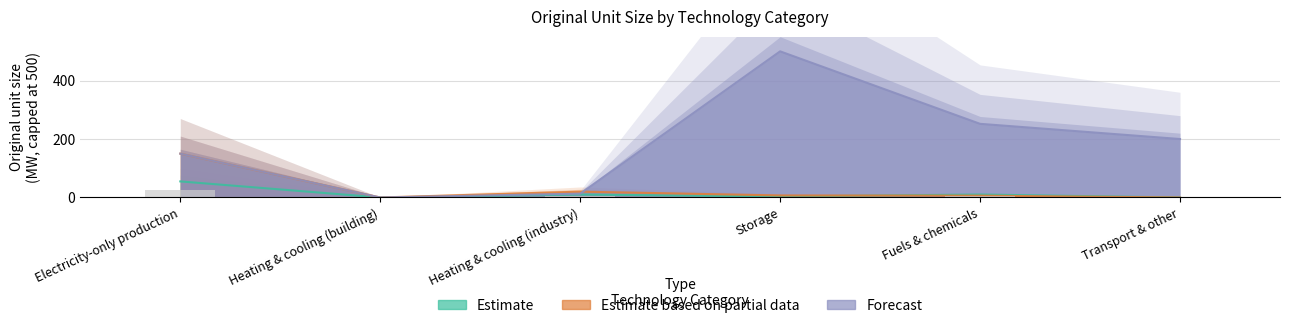

What is the difference between the maximum and minimum values in the Estimate based on partial data series?

150.0